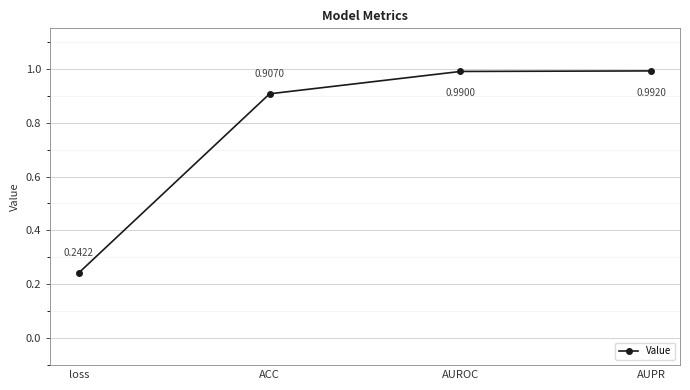

Which category has the highest value across all series?

AUPR